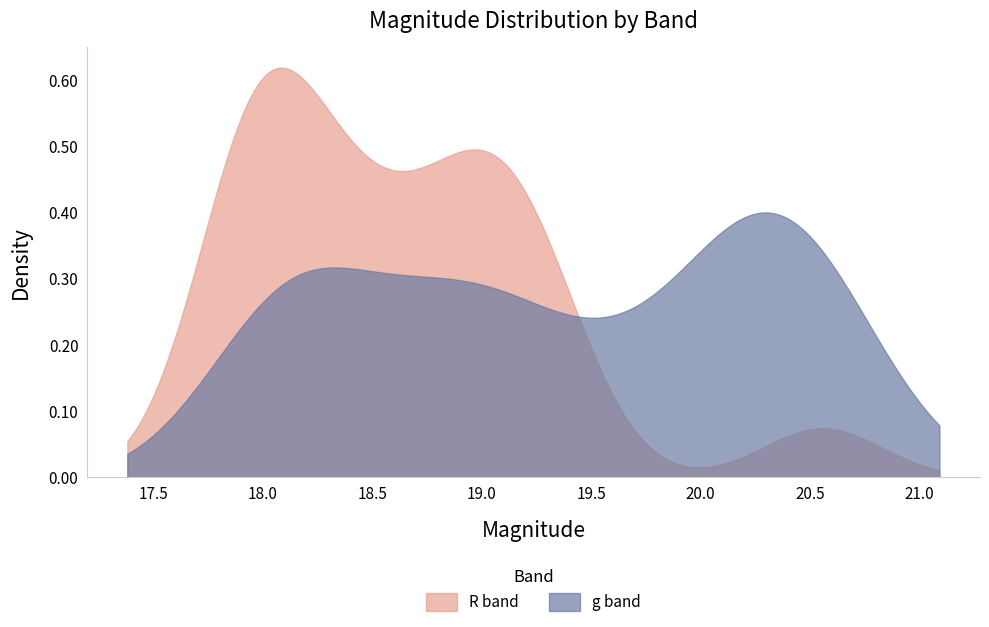

Which series has the largest range (max minus min)?

R band